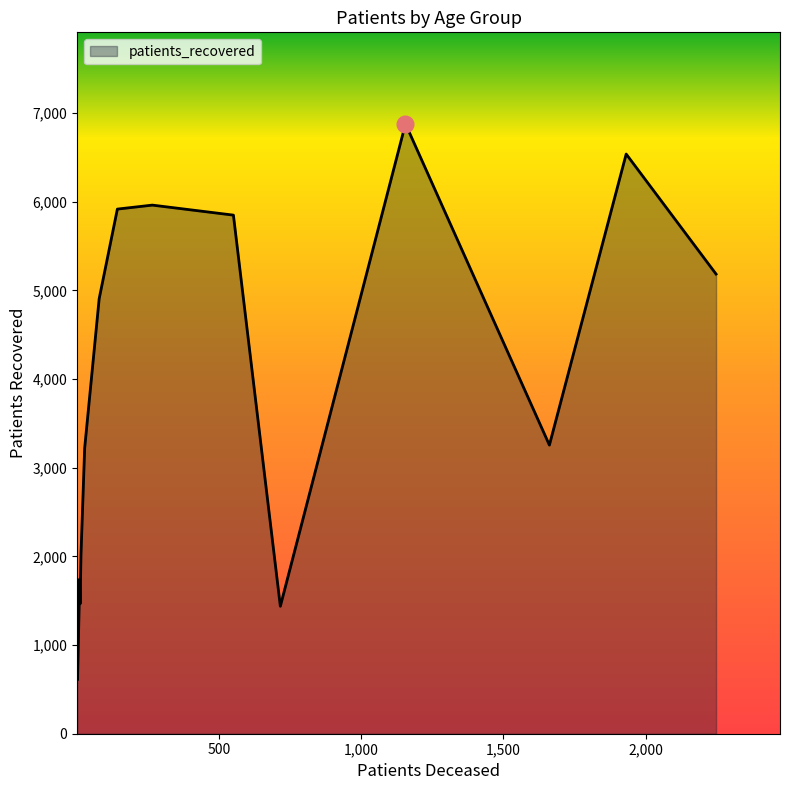

How many data points in patients_deceased are less than 143?

8